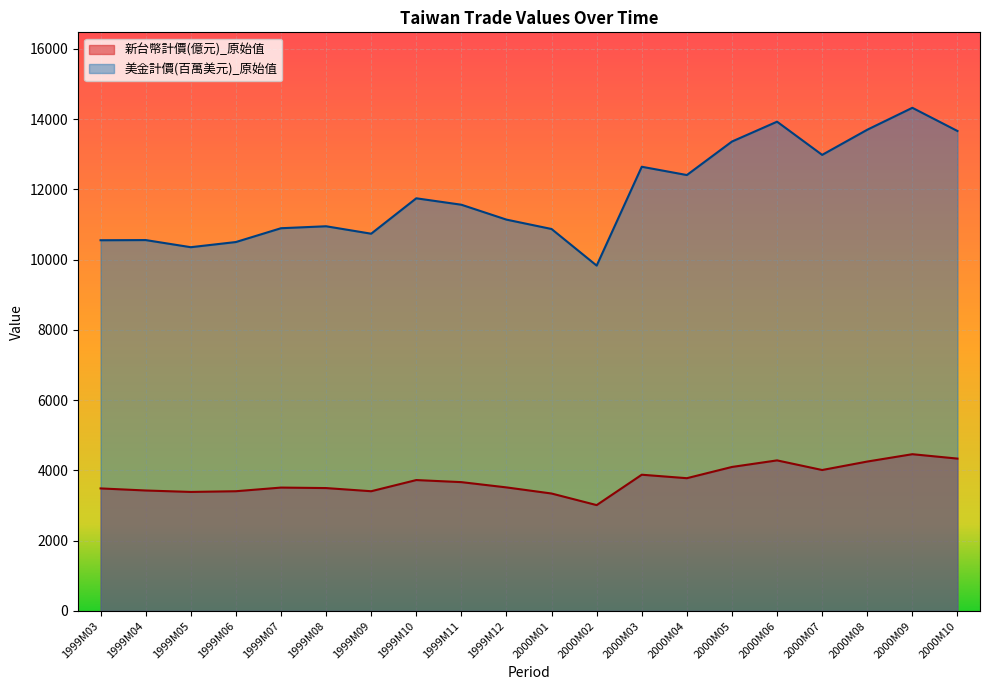

What is the label of the 12th point from the right?

1999M11